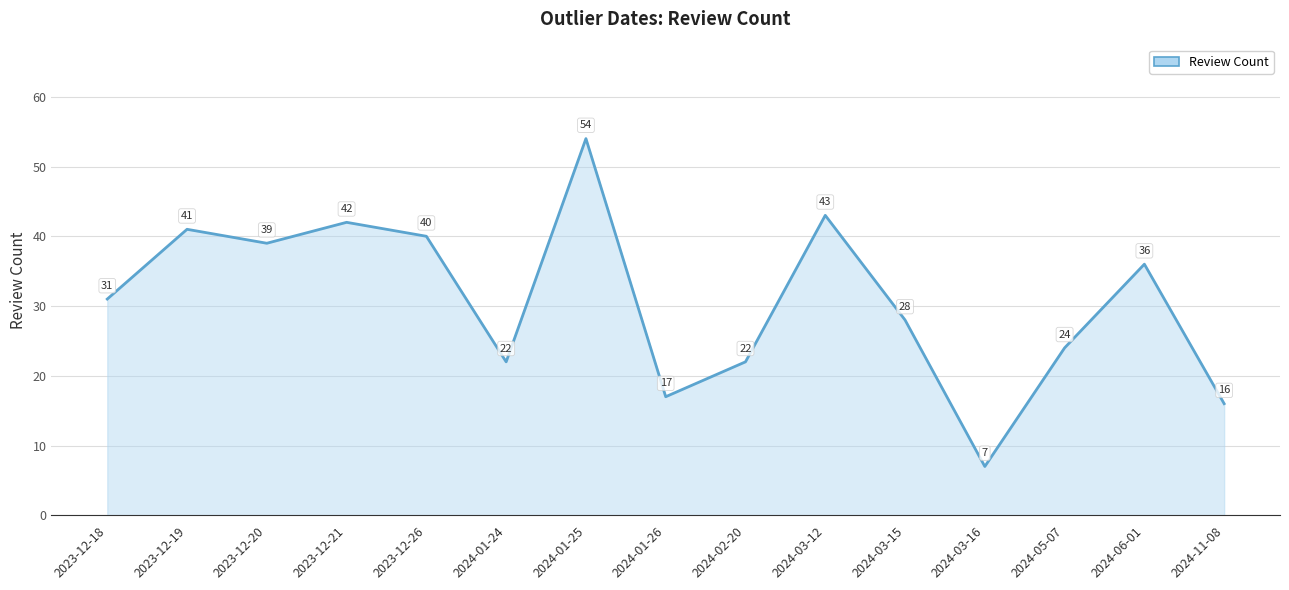

At which label is the value closest to 30?

2023-12-18